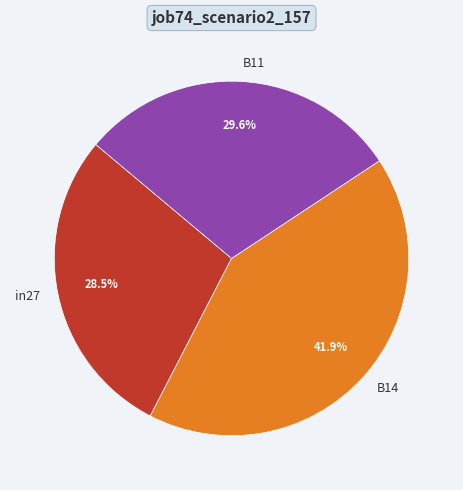

Rank the categories by value from highest to lowest.

B14, B11, in27